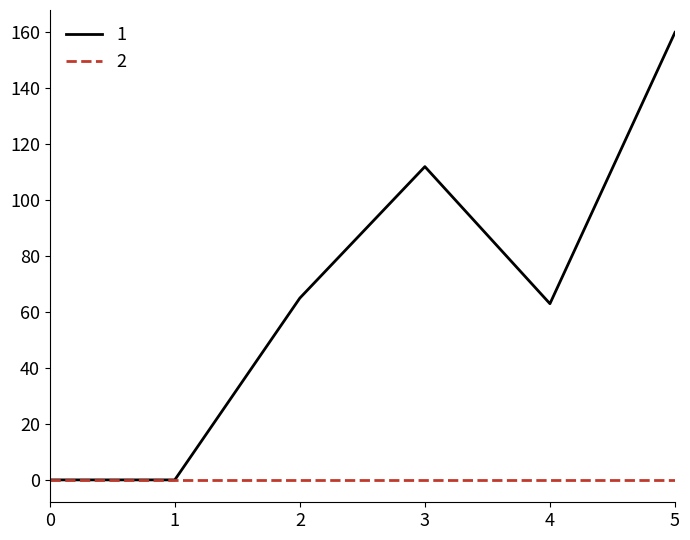

What is the spread (max minus min) of values at 2?

65